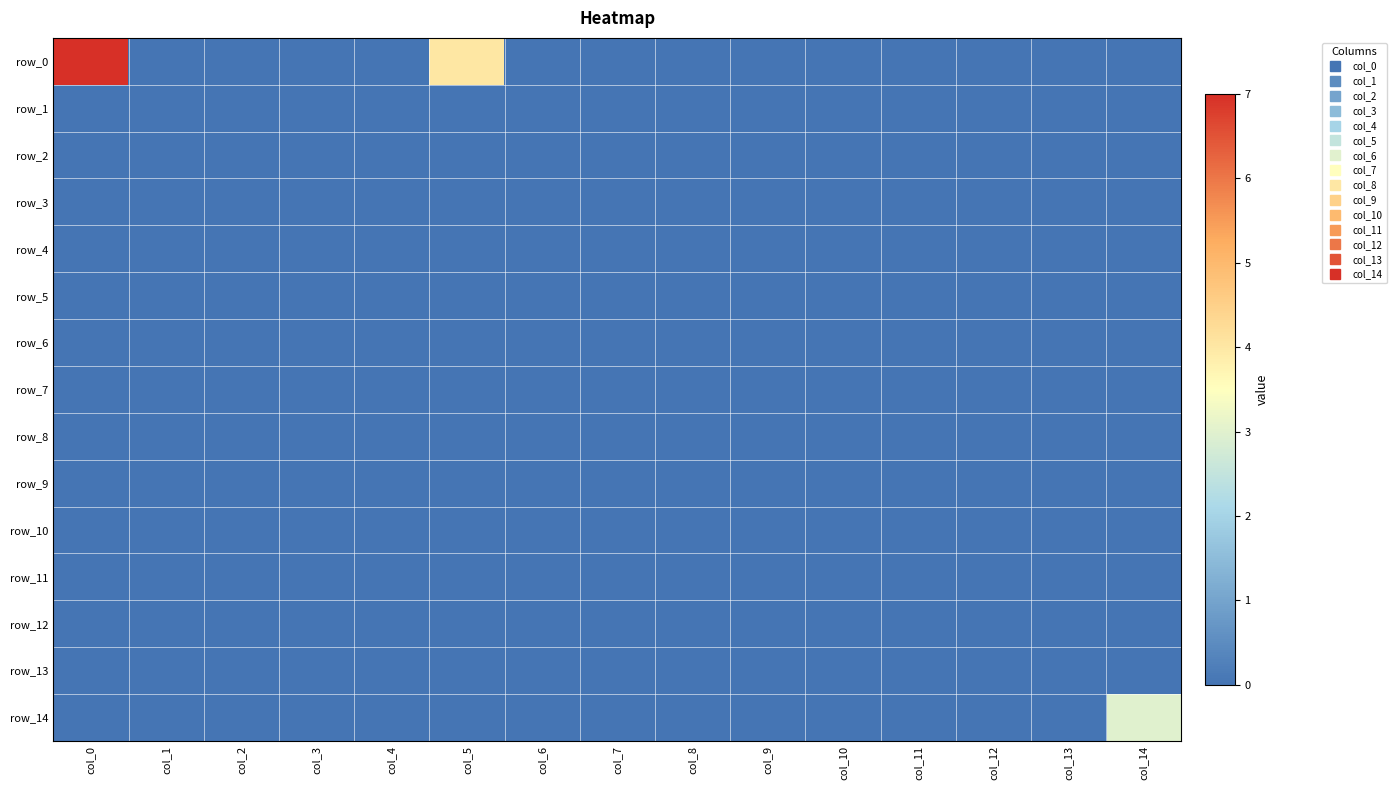

Which category has the lowest value in the row_12 series?

col_0